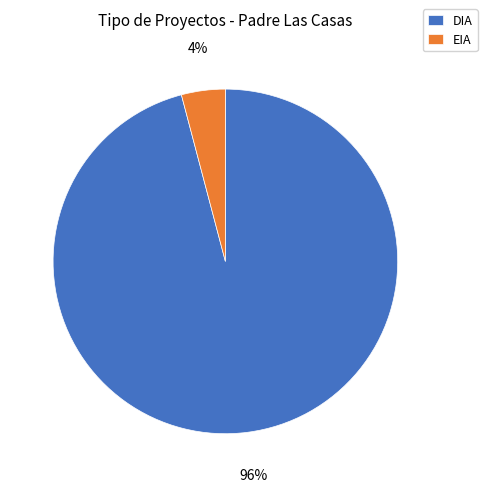

Rank the categories by value from lowest to highest.

EIA, DIA